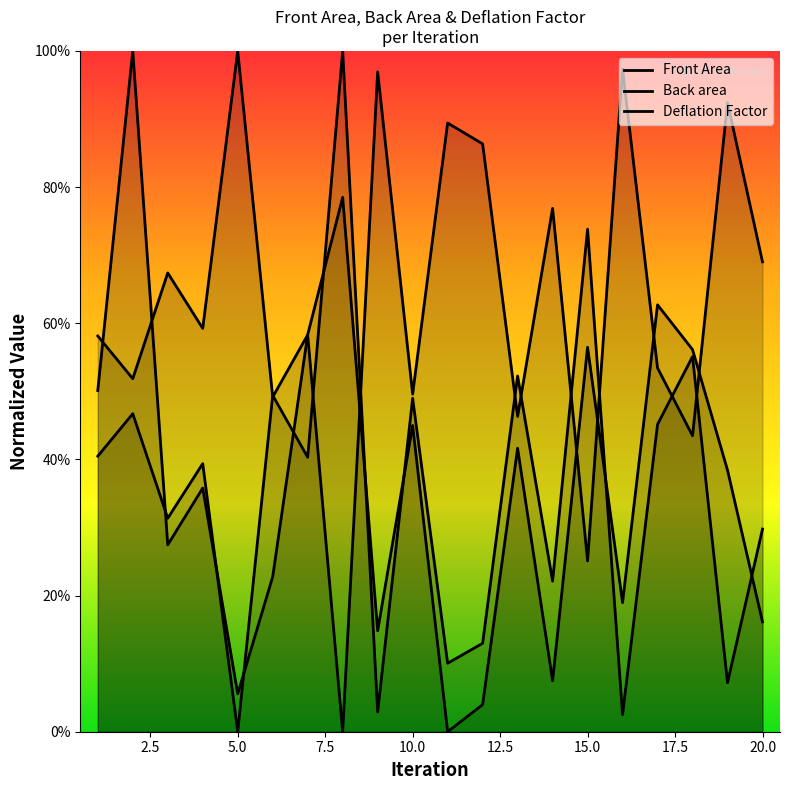

Reading left to right, extract all data points from this chart.

Front Area: 0.4	0.5	0.3	0.4	0.0	0.5	0.4	1.0	0.0	0.5	0.1	0.1	0.5	0.2	0.7	0.0	0.5	0.6	0.1	0.3
Back area: 0.5	1.0	0.3	0.4	0.1	0.2	0.6	0.8	0.1	0.4	0.0	0.0	0.4	0.1	0.6	0.2	0.6	0.6	0.4	0.2
Deflation Factor: 0.6	0.5	0.7	0.6	1.0	0.5	0.6	0.0	1.0	0.5	0.9	0.9	0.5	0.8	0.3	1.0	0.5	0.4	0.9	0.7